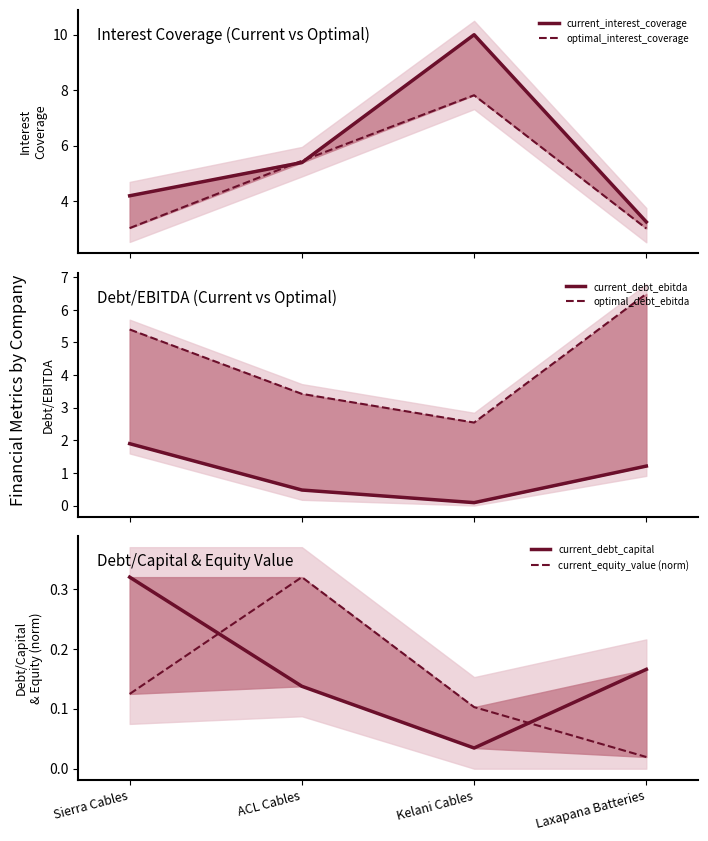

Is the value of optimal_interest_coverage at Laxapana Batteries greater than the value of current_equity_value (norm) at Laxapana Batteries?

Yes